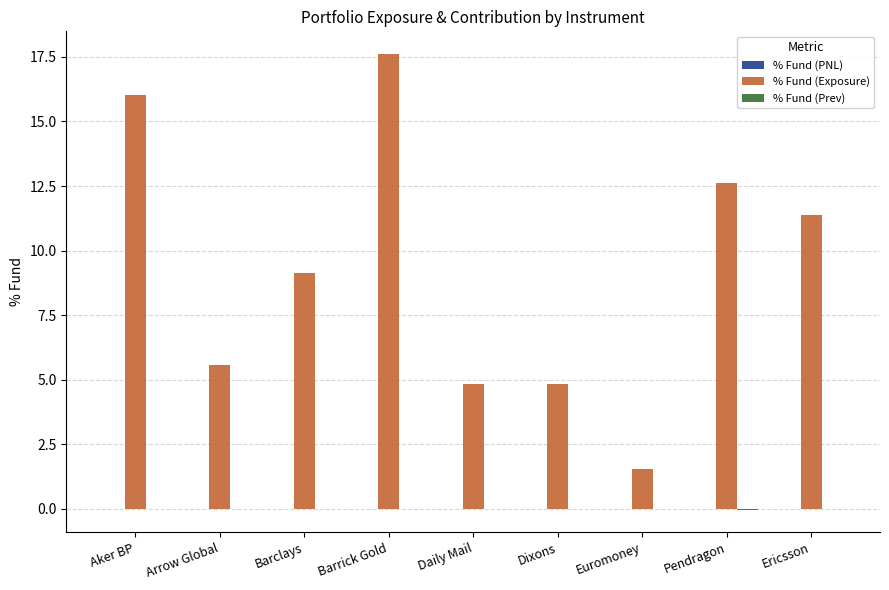

Which category has the highest value across all series?

Barrick Gold